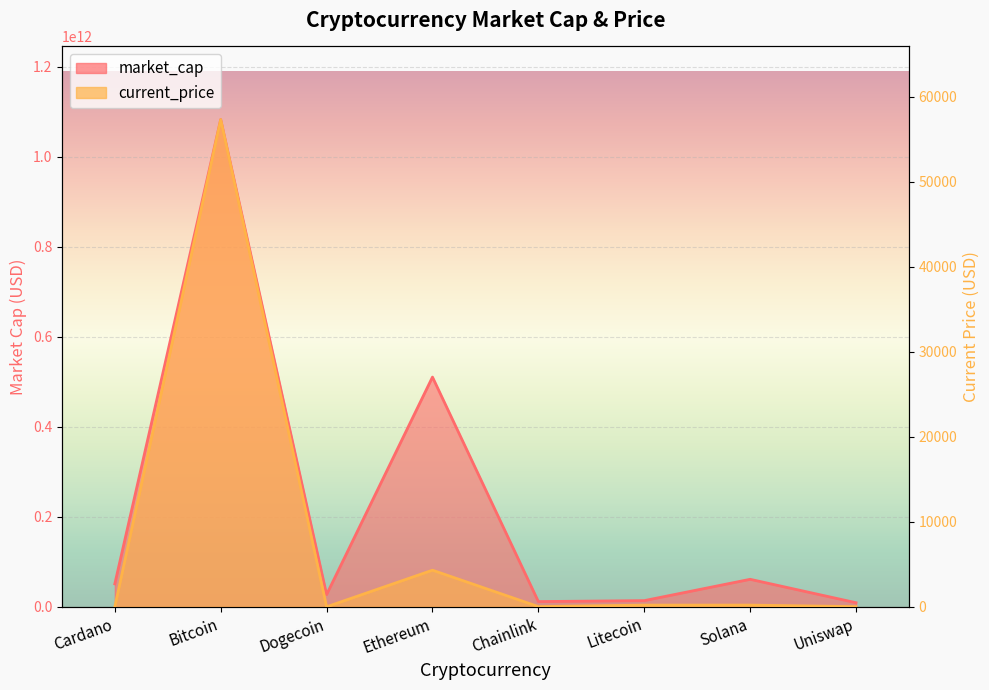

Reading left to right, list all the values displayed in this chart.

market_cap: Cardano=50997095706.0	Bitcoin=1082968939910.0	Dogecoin=27207919208.0	Ethereum=510585057589.0	Chainlink=11619523865.0	Litecoin=13741958953.0	Solana=61101874770.0	Uniswap=9072449457.0
current_price: Cardano=1.6	Bitcoin=57340.0	Dogecoin=0.2	Ethereum=4307.8	Chainlink=24.9	Litecoin=198.9	Solana=201.0	Uniswap=20.0